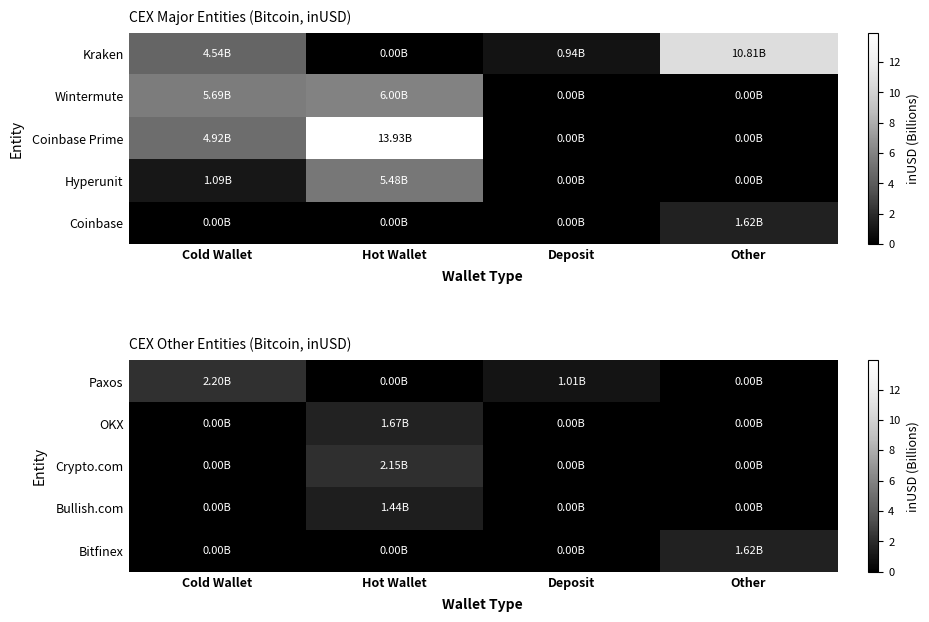

The value of Bullish.com at Hot Wallet is 2.2. True or false?

False